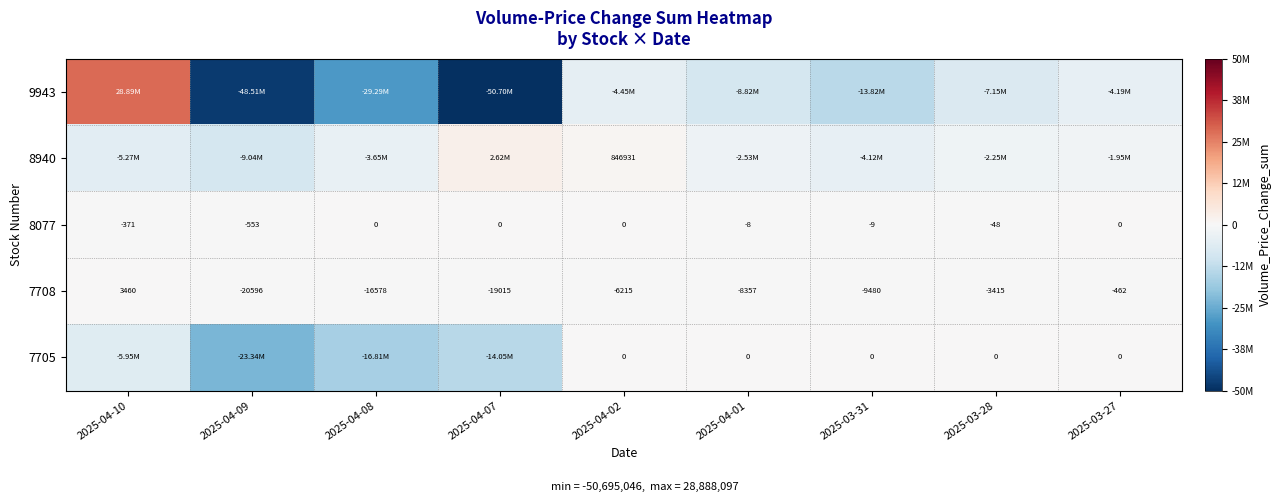

At which category is the sum across all series the highest?

2025-04-10